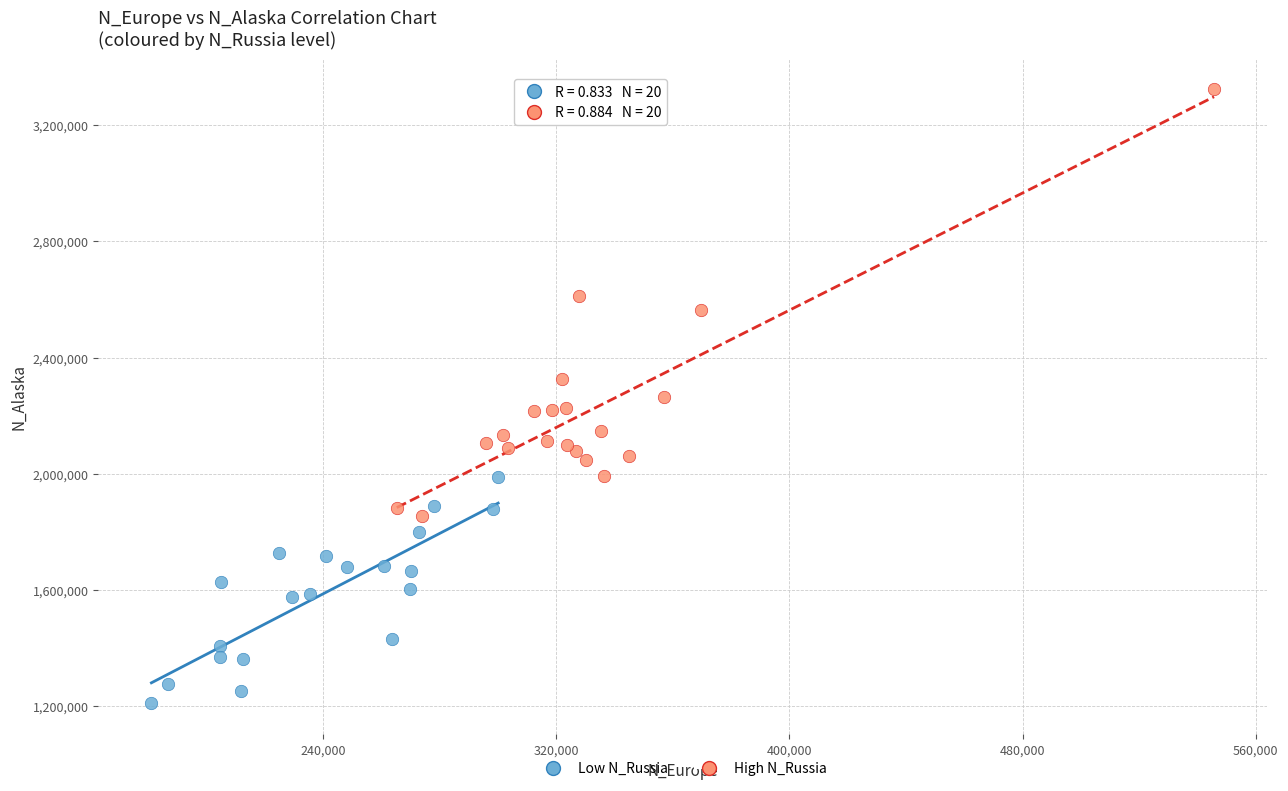

Which series contains the lowest Y value?

Low N_Russia